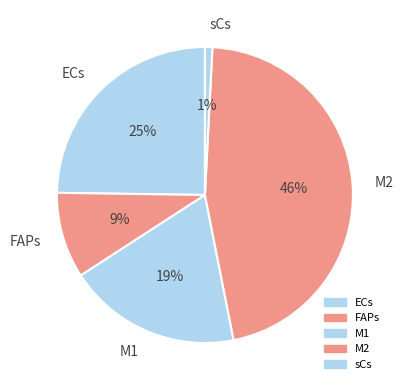

Count the number of slices in the pie.

5